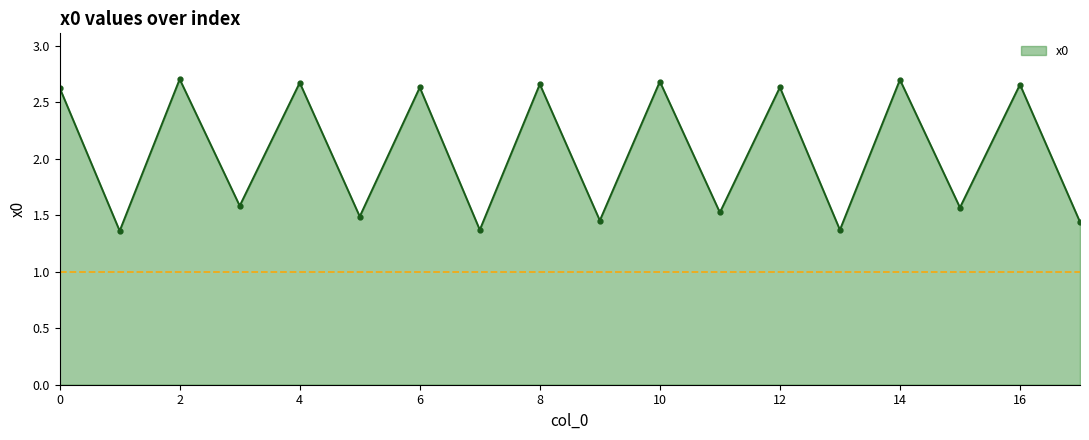

How many values are between 1 and 2?

9